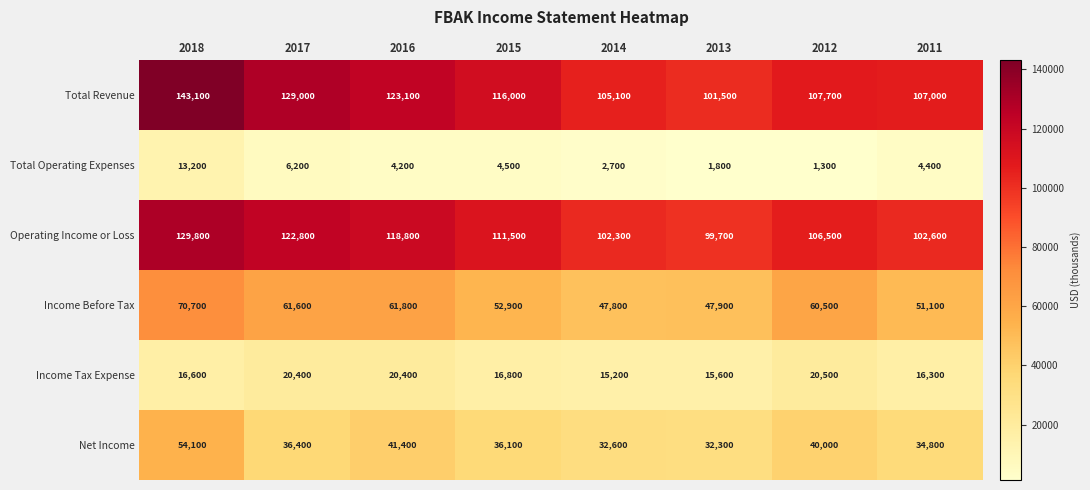

Which series has the largest total across all categories?

Total Revenue